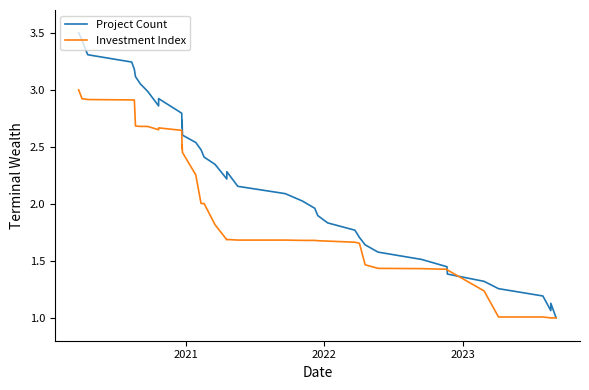

Is it true that Investment Index equals 1.1 at 6?

False